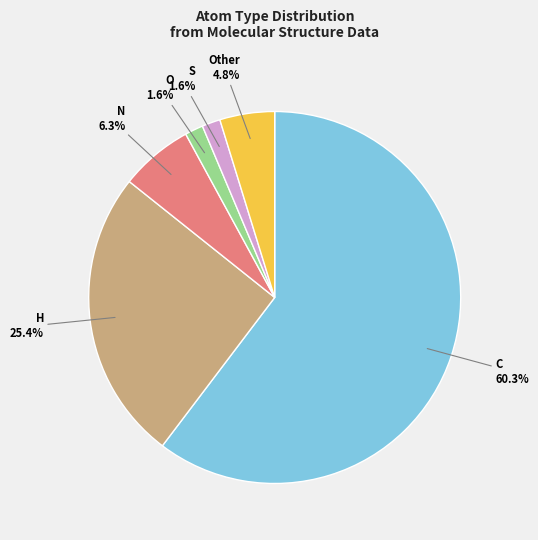

How many segments does this pie chart have?

6